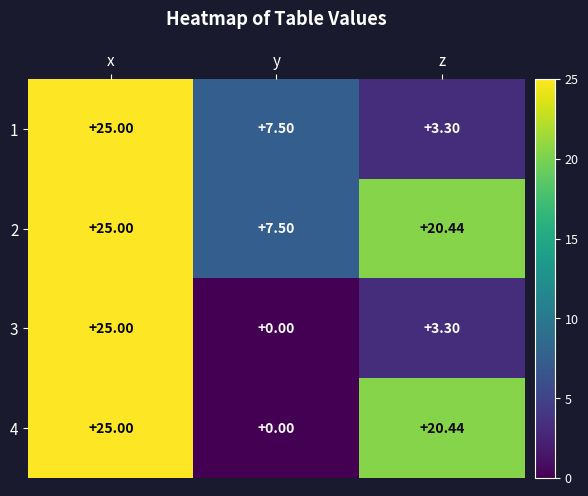

Which label corresponds to the largest value in the chart?

x